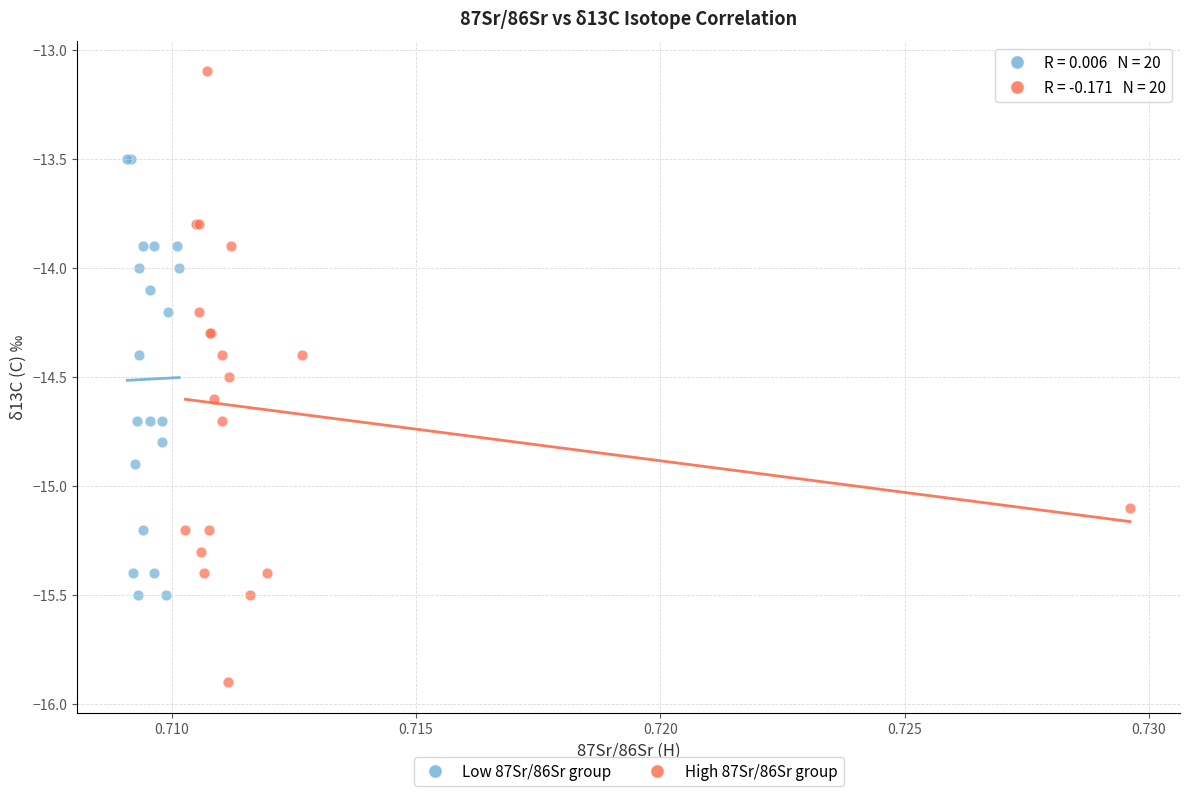

Which series has the widest spread of Y values?

High 87Sr/86Sr group